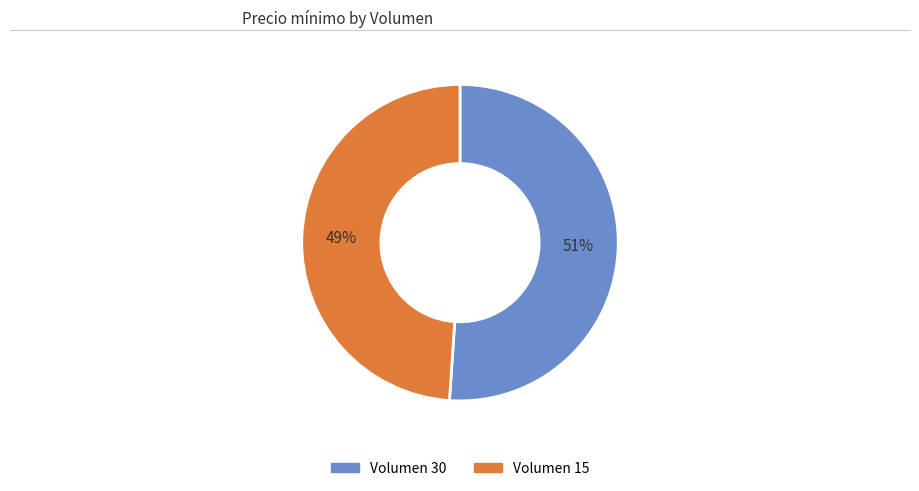

Rank the categories by value from highest to lowest.

Volumen 30, Volumen 15